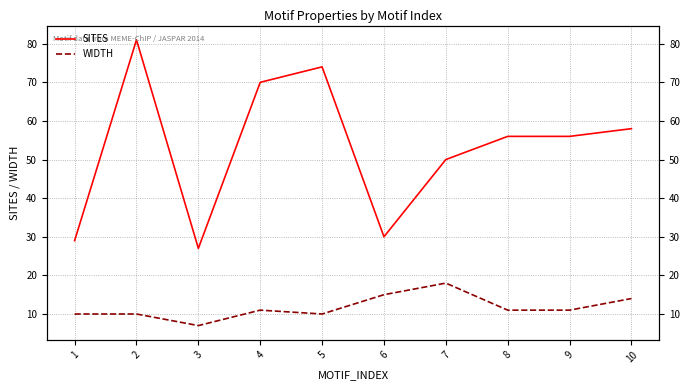

What are all the series names shown in the legend?

SITES, WIDTH